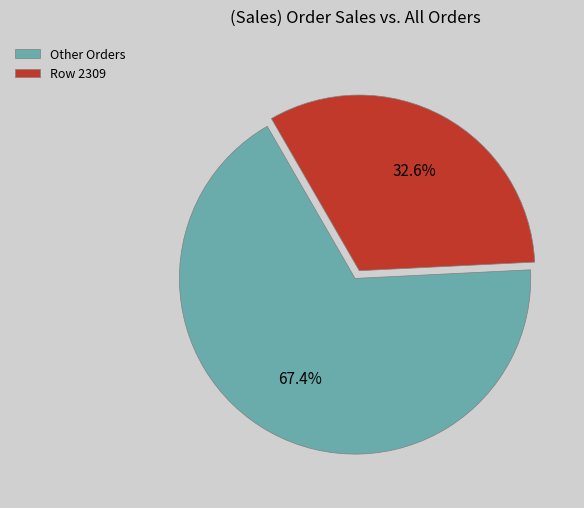

Which slice is the smallest?

Row 2309